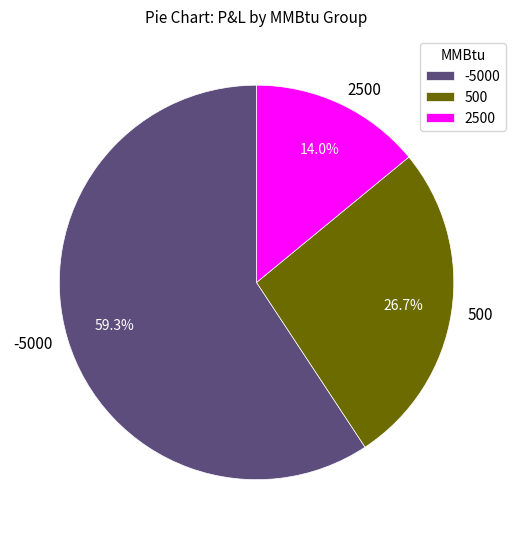

What percentage is NOT represented by -5000?

40.7%